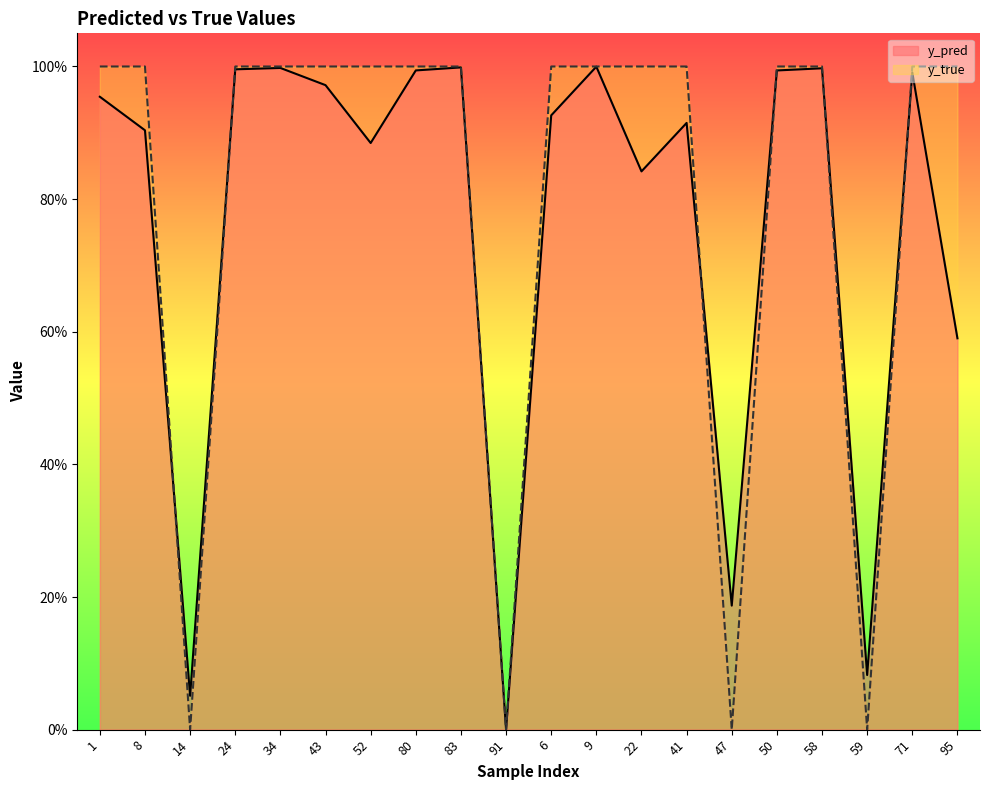

Which category has the lowest value across all series?

14